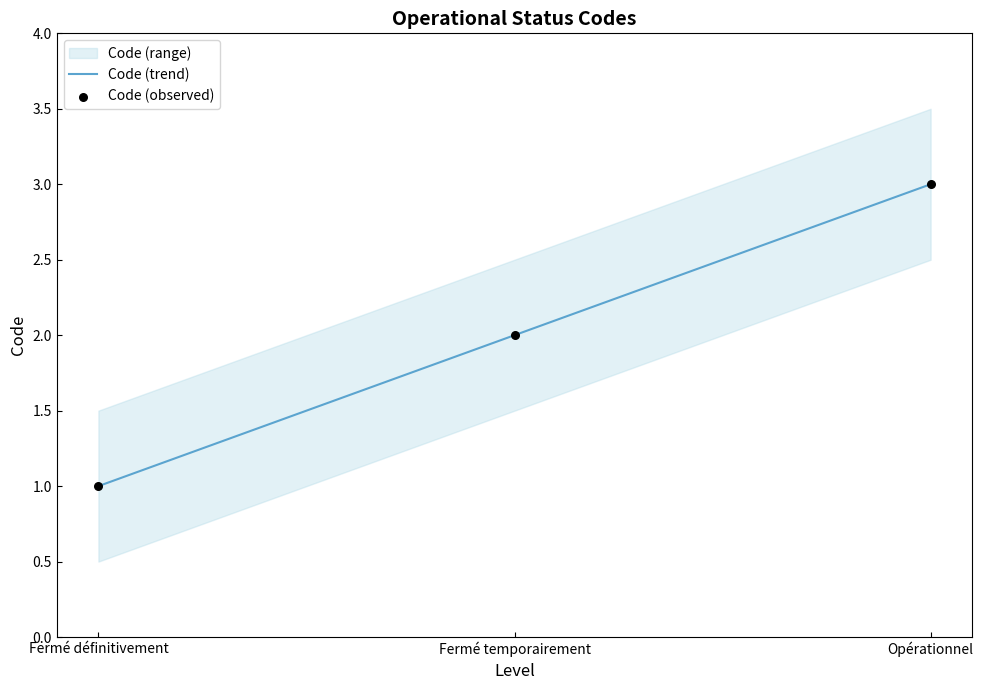

What is the change in value from Fermé définitivement to Fermé temporairement?

+1